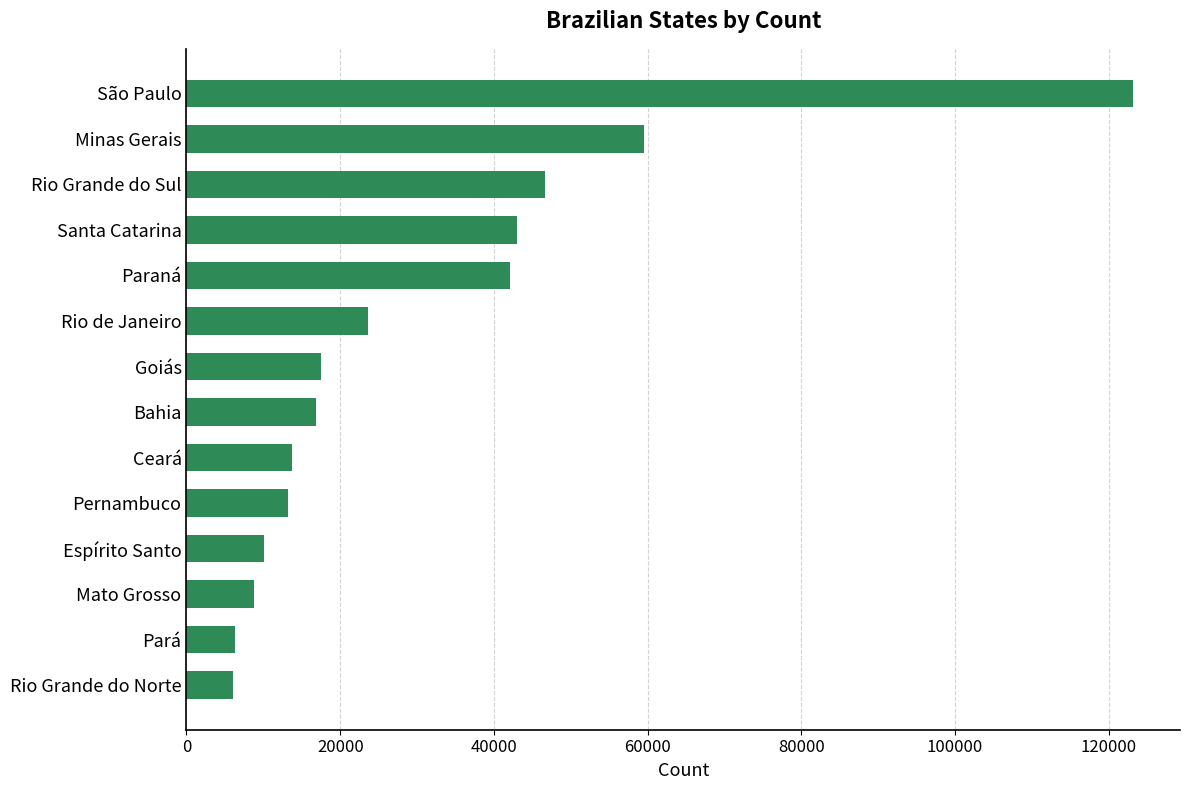

The chart shows a value of 42961 at Santa Catarina. True or false?

True